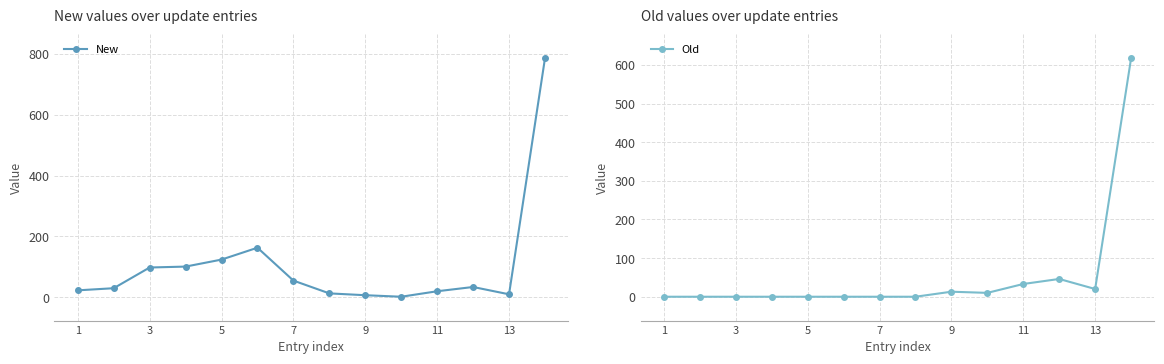

What is the maximum value for Old?

617